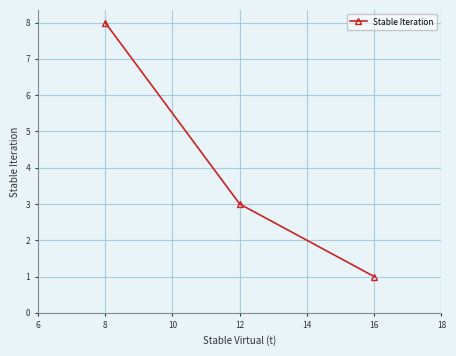

Is it true that the value at 16 is 2?

False